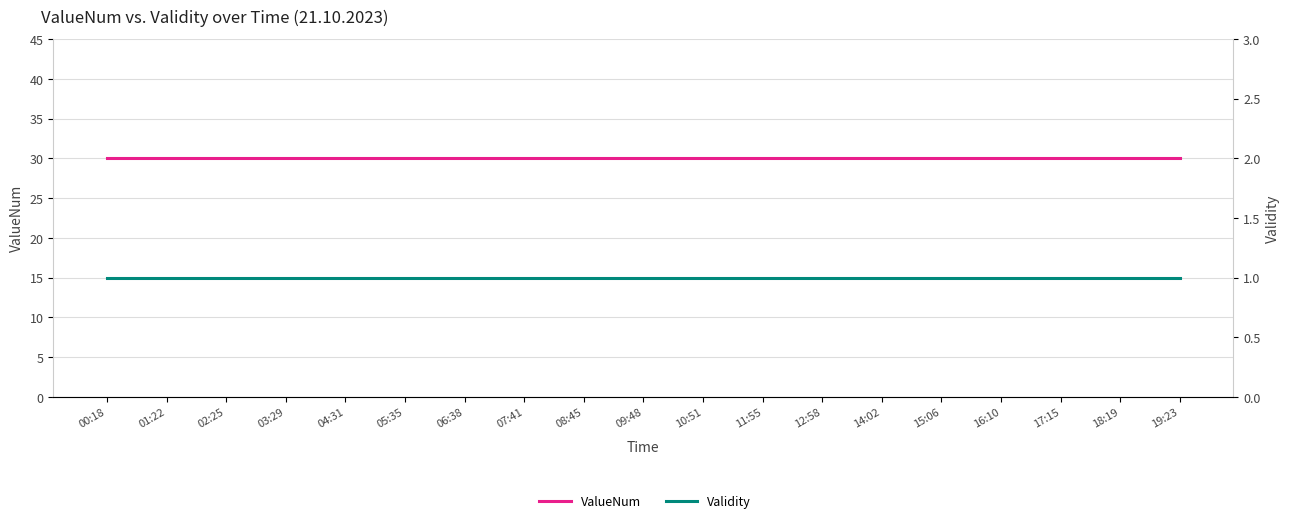

Reading right to left, transcribe all the data shown in this chart.

ValueNum: 30	30	30	30	30	30	30	30	30	30	30	30	30	30	30	30	30	30	30
Validity: 1	1	1	1	1	1	1	1	1	1	1	1	1	1	1	1	1	1	1